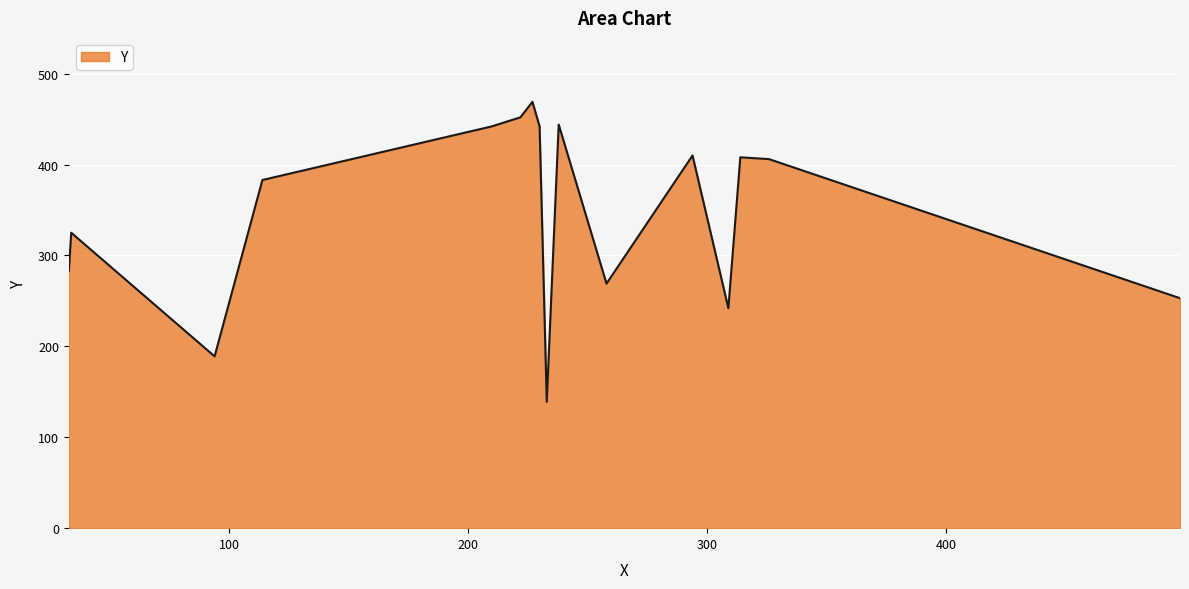

What is the difference between the second highest and minimum values?

313